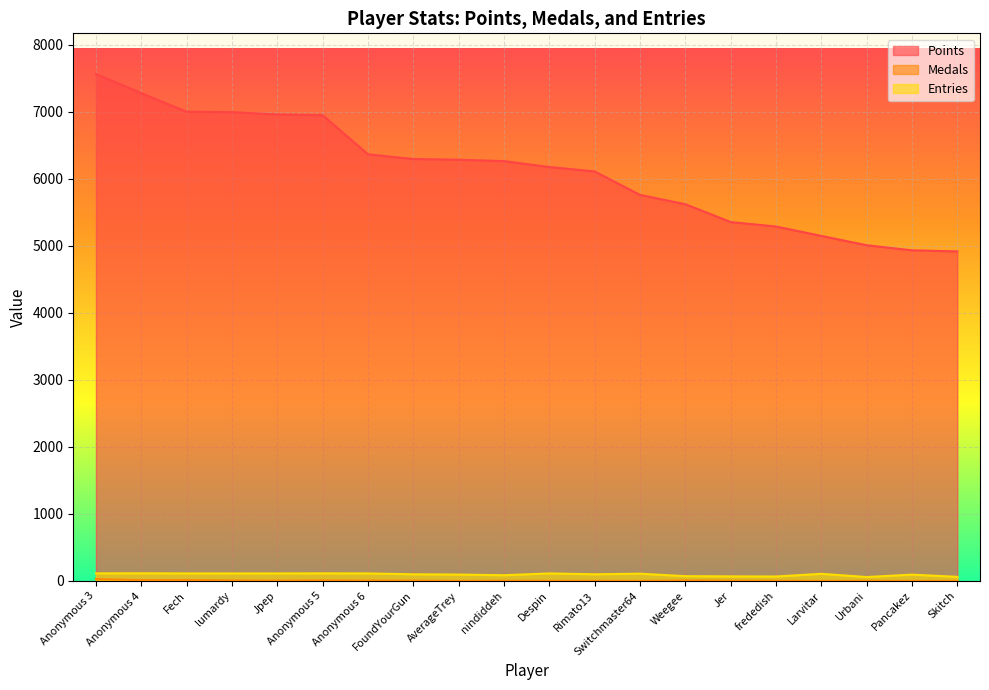

True or false: Points has a value of 6176 at Despin.

True